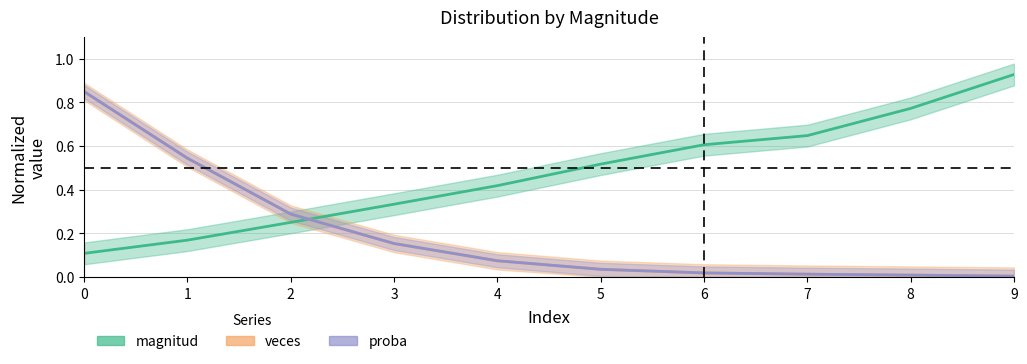

How many series are shown in this chart?

3